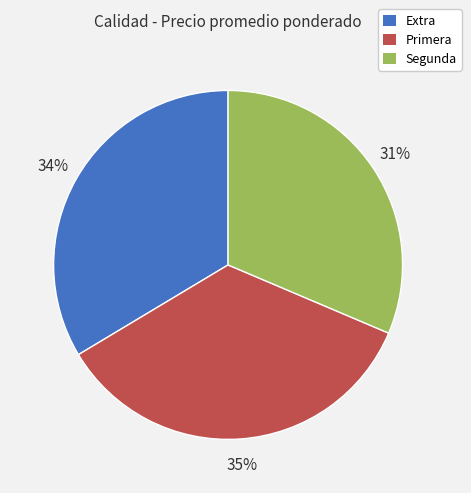

Rank the categories by value from highest to lowest.

Primera, Extra, Segunda